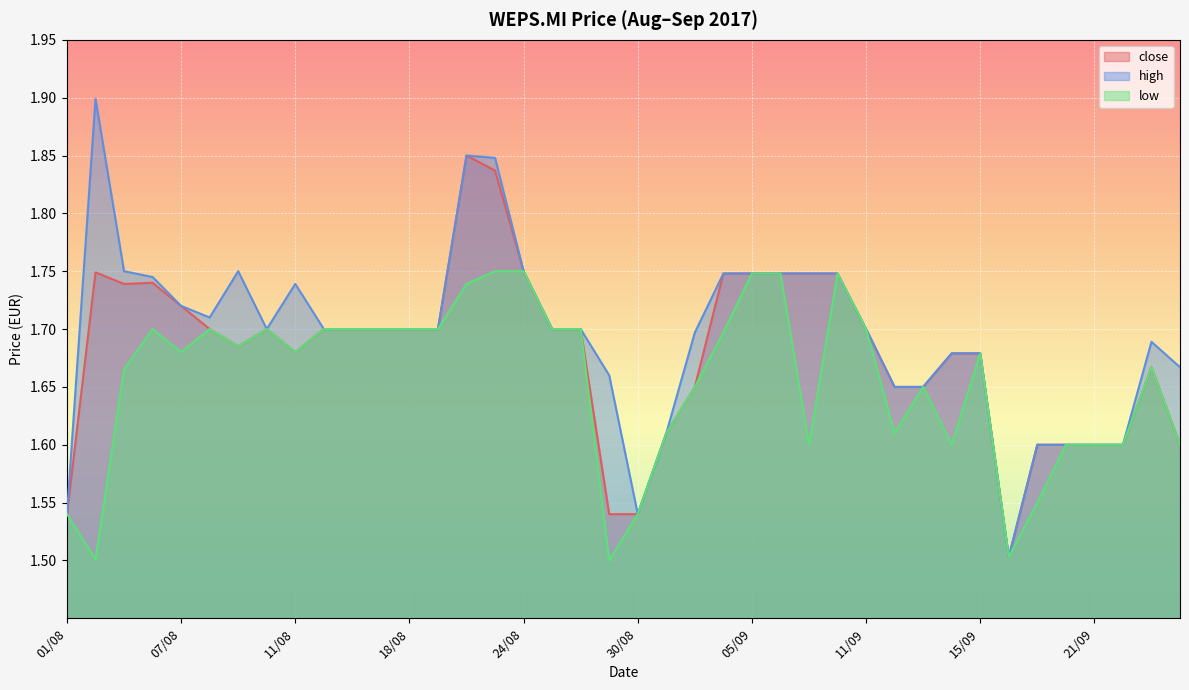

How many distinct data groups are displayed?

3